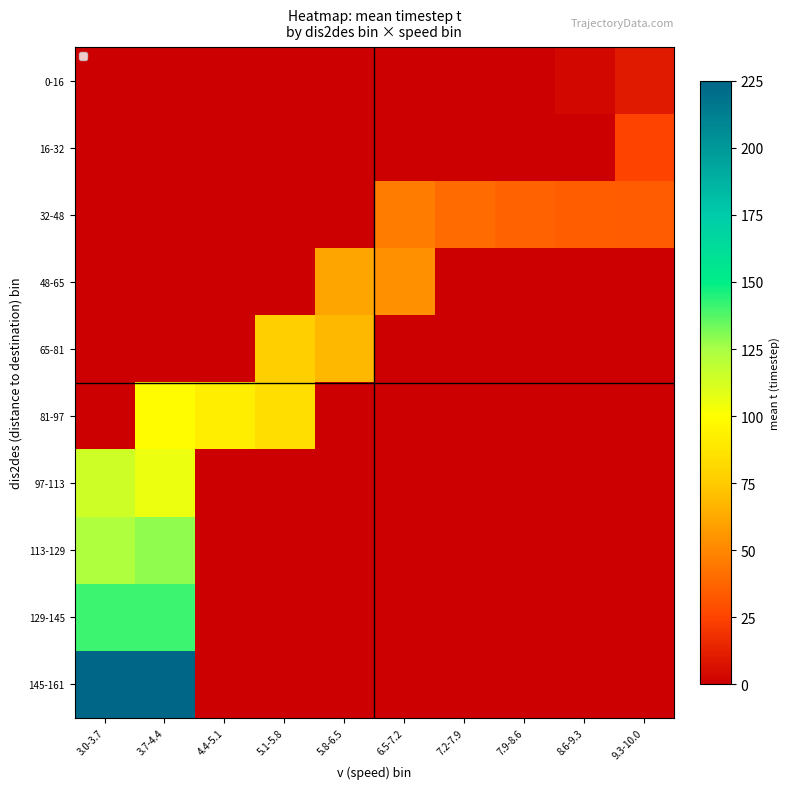

Which series has the largest total across all categories?

145-161